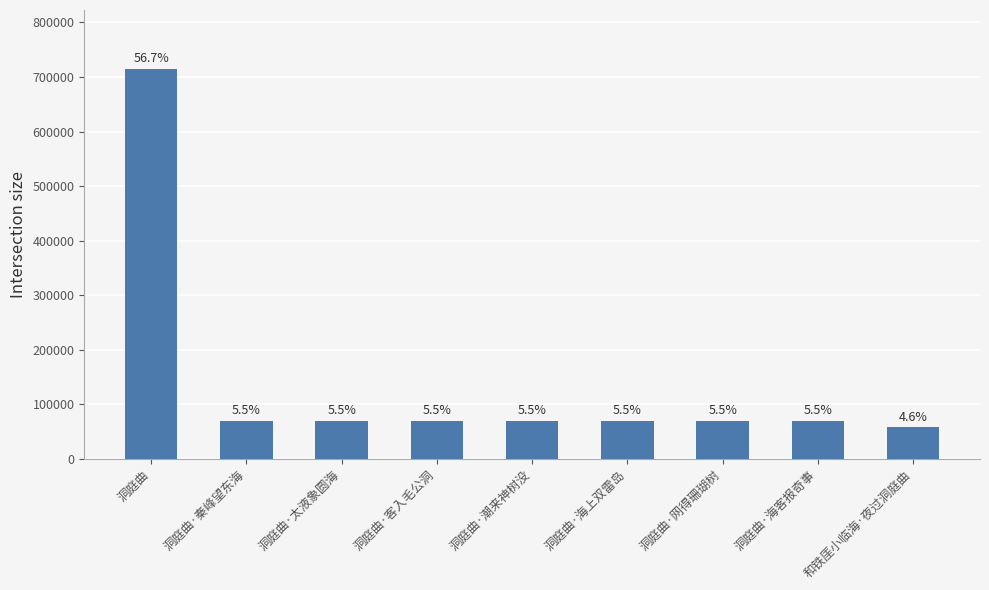

Which label corresponds to the smallest value in the chart?

和铁厓小临海·夜过洞庭曲